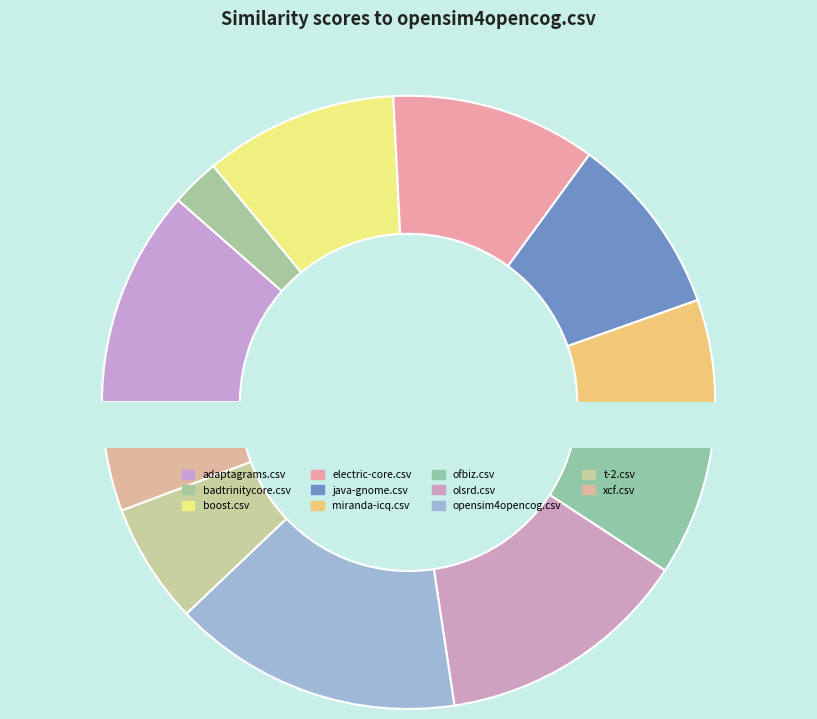

True or false: xcf.csv accounts for 1% of the total.

False